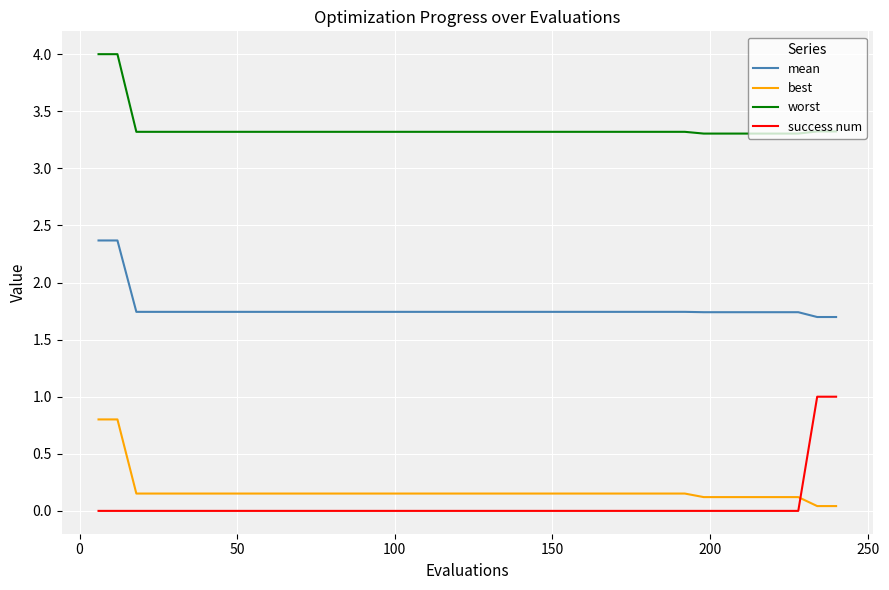

Which series has the largest range (max minus min)?

success num